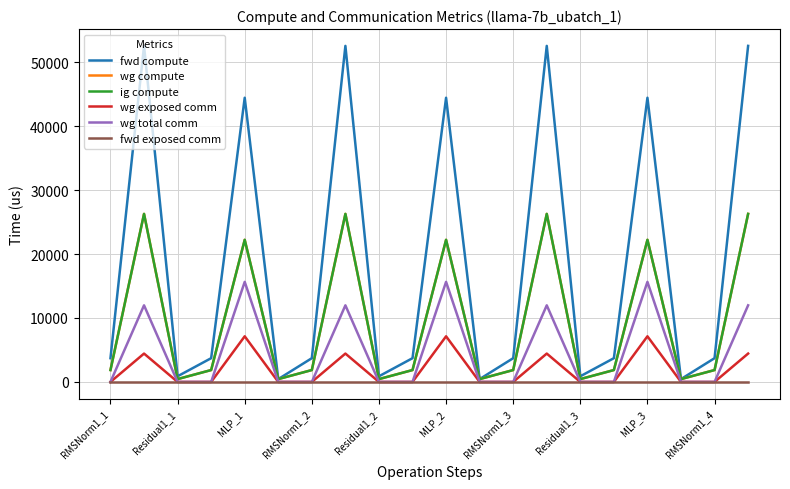

What is the maximum value for wg total comm?

15648.0